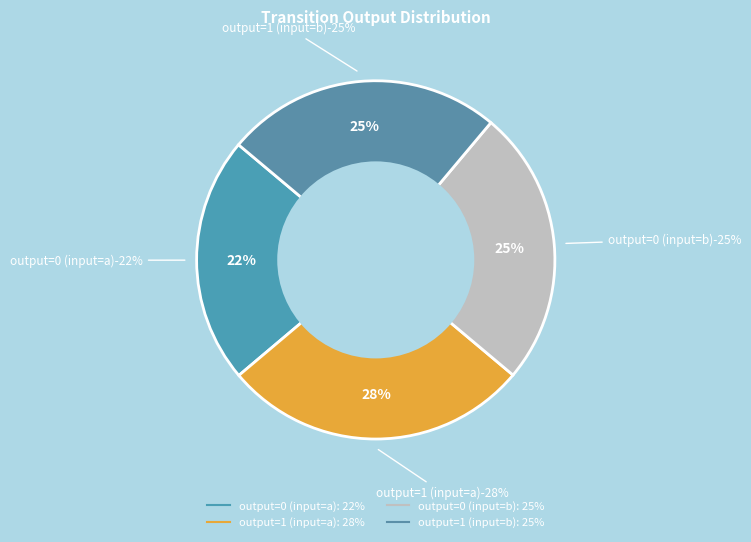

How many segments does this pie chart have?

4